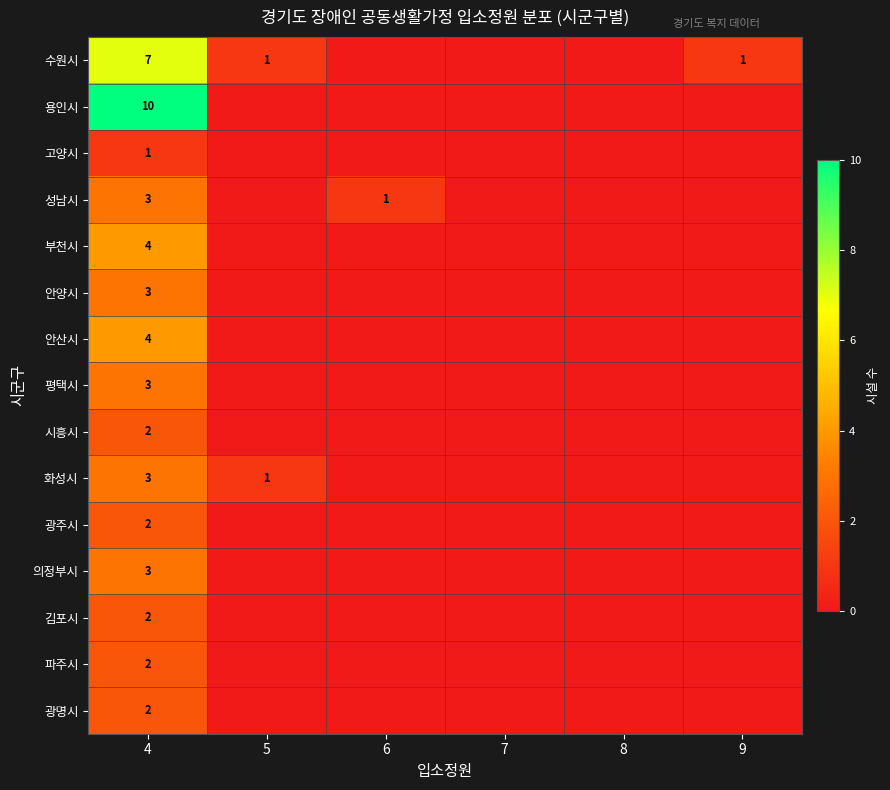

How many data points does each series have?

6